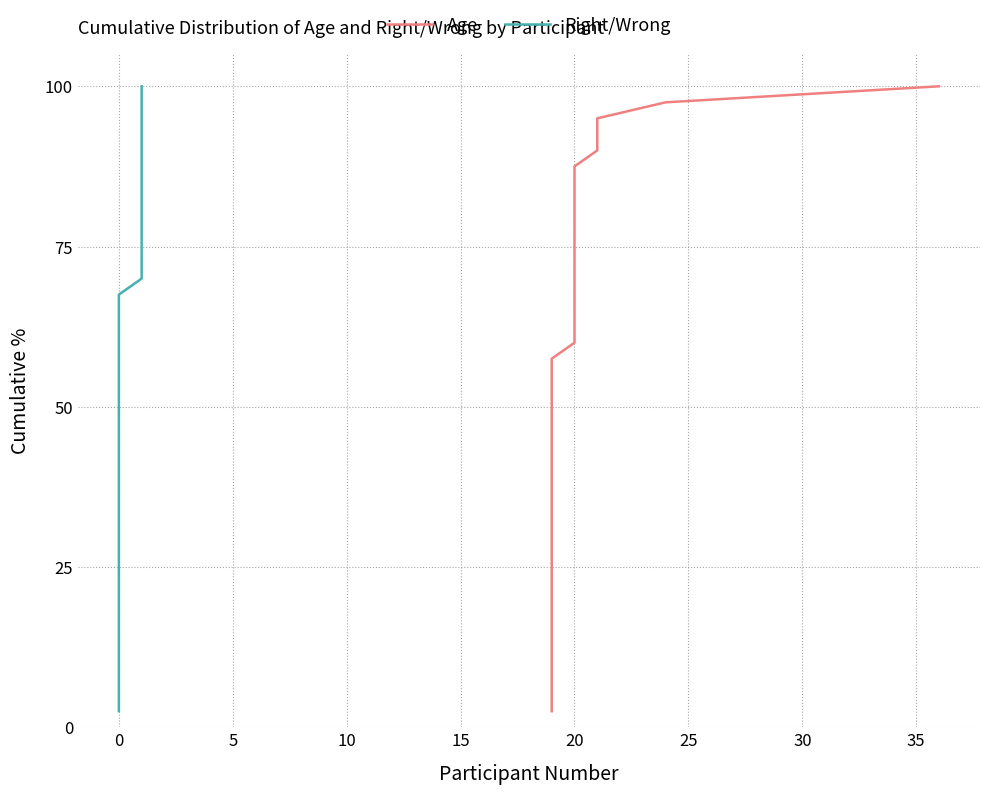

What is the maximum value shown in the chart?

100.0